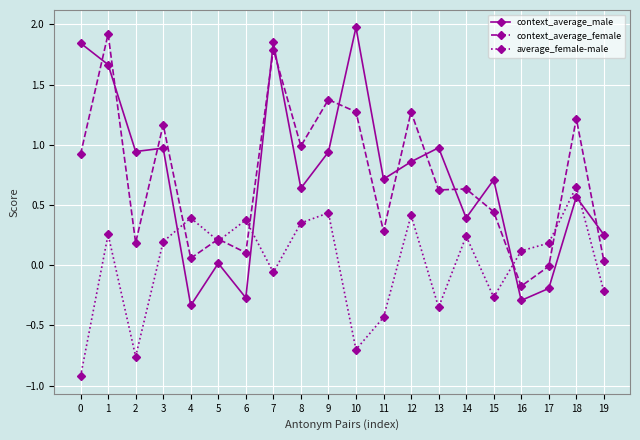

Is it true that context_average_female equals -0.2 at 16?

True